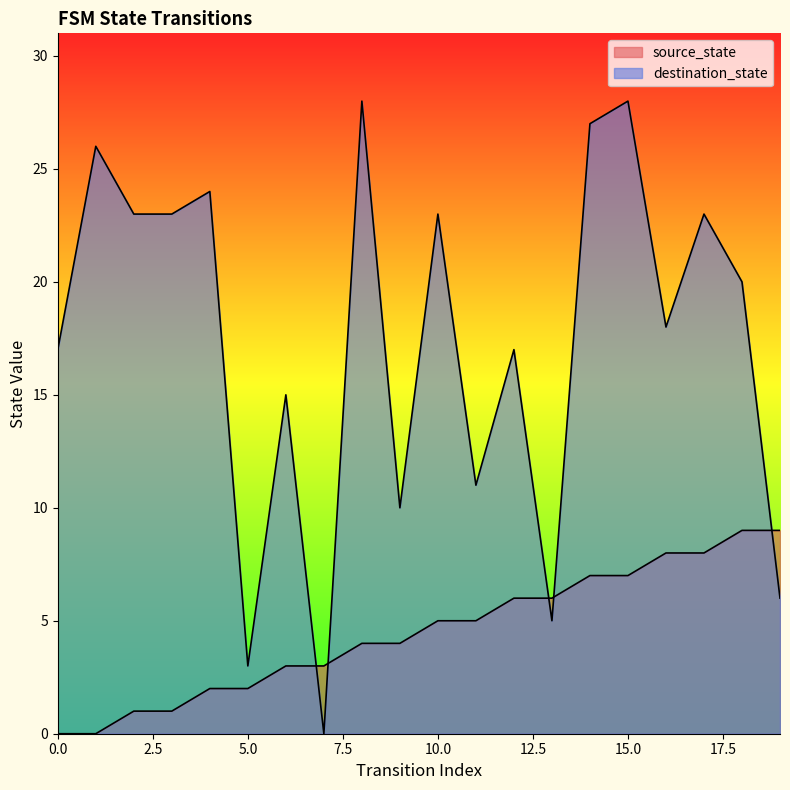

Reading left to right, extract all data points from this chart.

source_state: 0	0	1	1	2	2	3	3	4	4	5	5	6	6	7	7	8	8	9	9
destination_state: 17	26	23	23	24	3	15	0	28	10	23	11	17	5	27	28	18	23	20	6